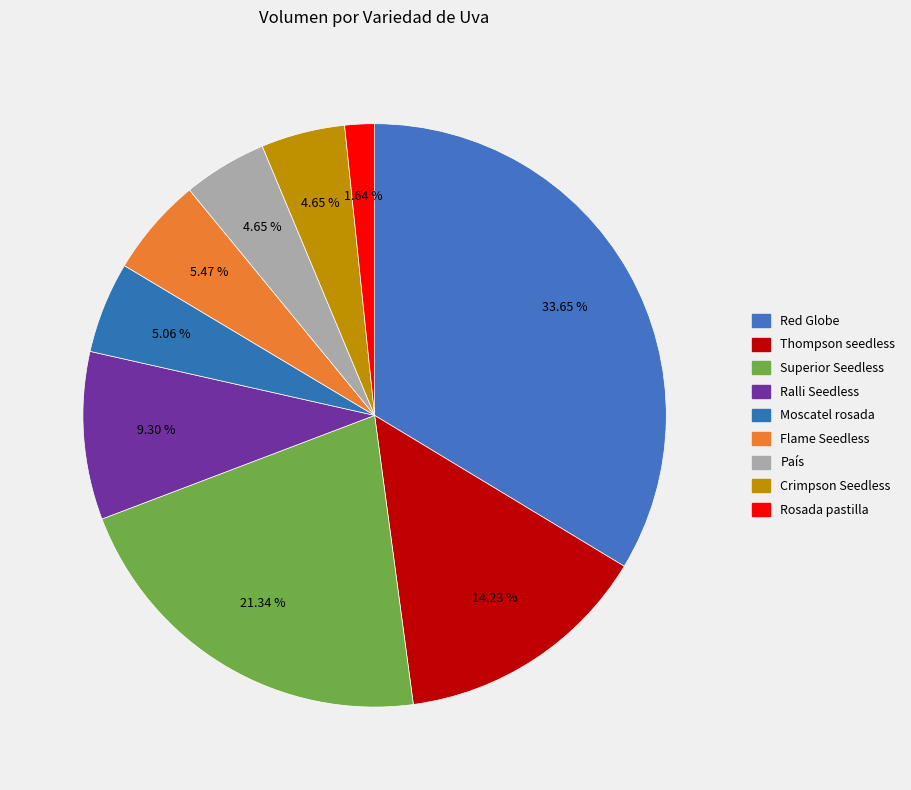

To the nearest percent, what portion does Rosada pastilla represent?

2%